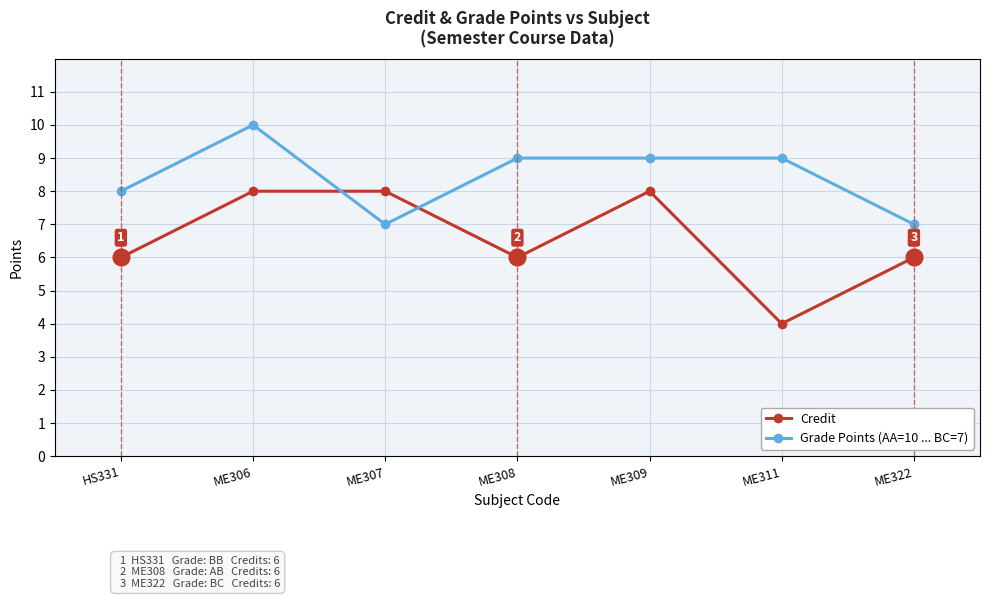

How many intersections are there between Credit and Grade Points (AA=10 ... BC=7)?

2